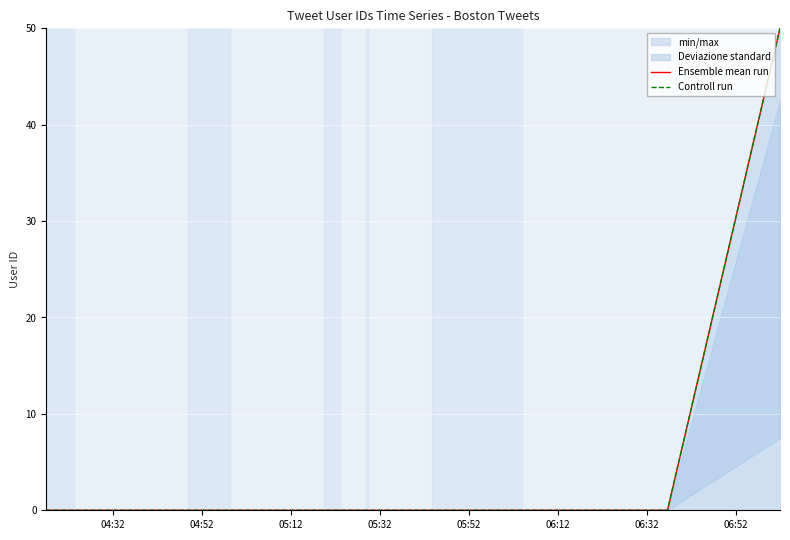

Is the value of Ensemble mean run at 11 greater than the value of Controll run at 18?

Yes